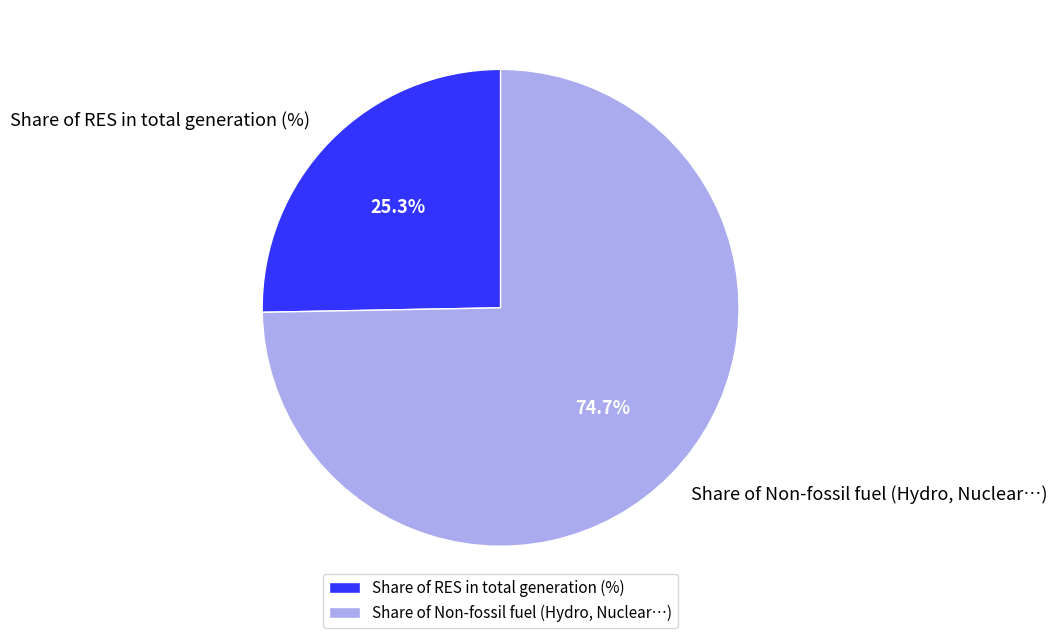

Is the sum of Share of RES in total generation (%) and Share of Non-fossil fuel (Hydro, Nuclear…) greater than half?

Yes